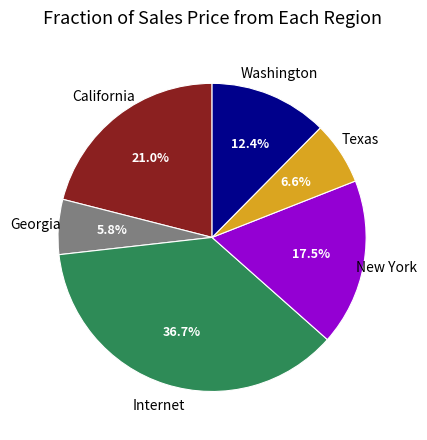

Is there a majority slice in this chart?

No